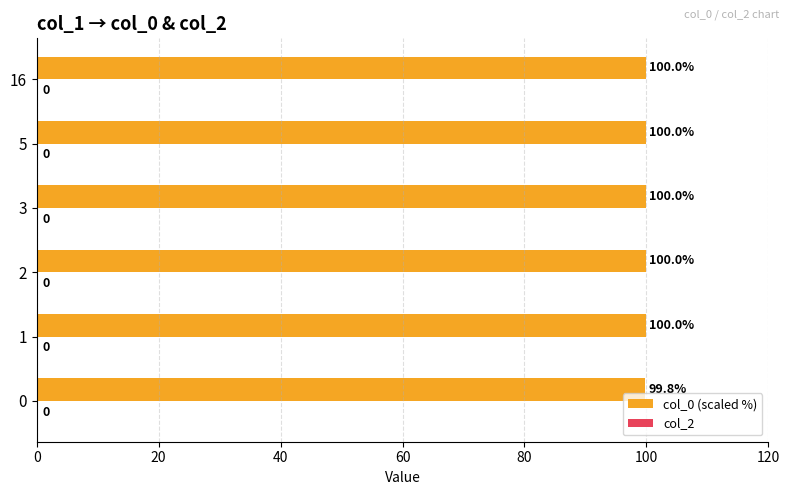

Count the number of data series in this chart.

1